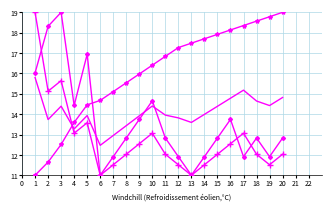

What is the maximum value shown in the chart?

19.0